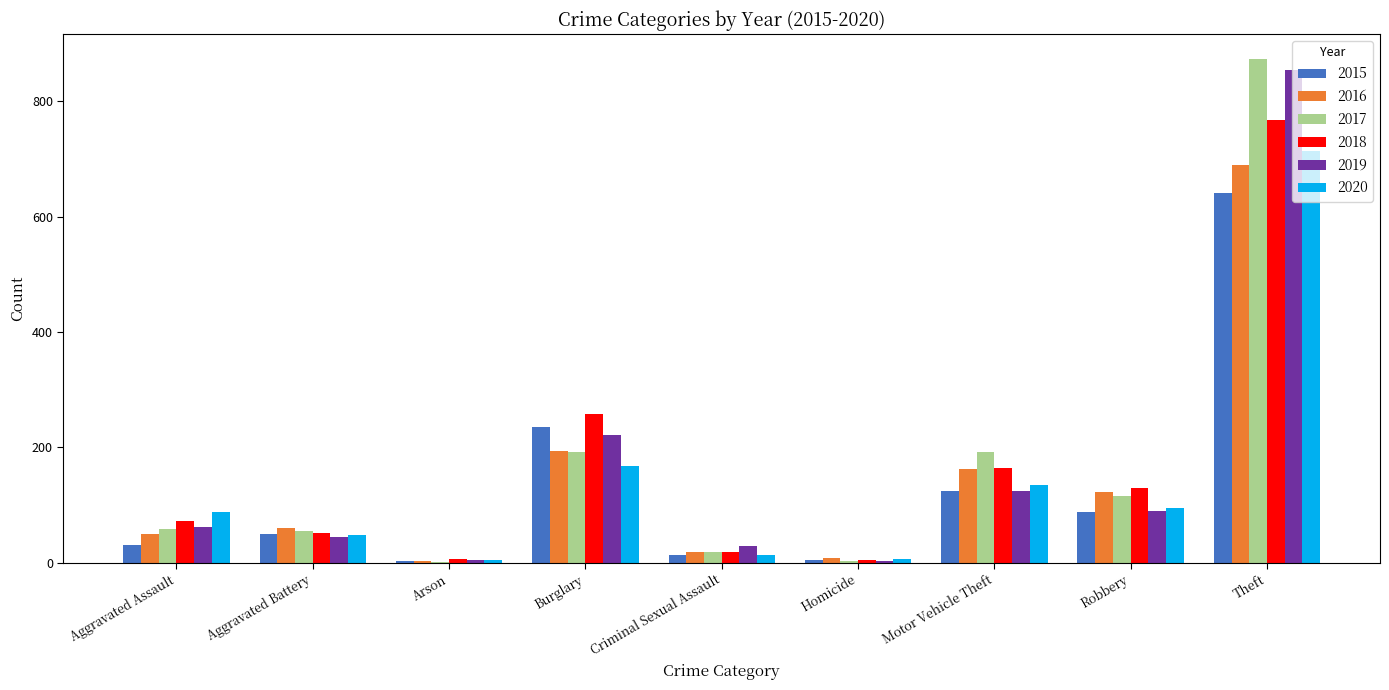

Which category has the highest value in the 2016 series?

Theft